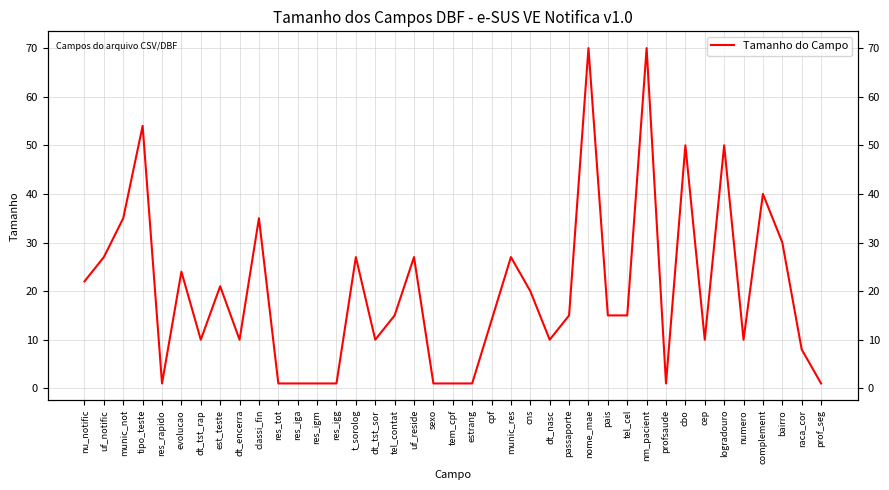

Which label corresponds to the smallest value in the chart?

res_rapido